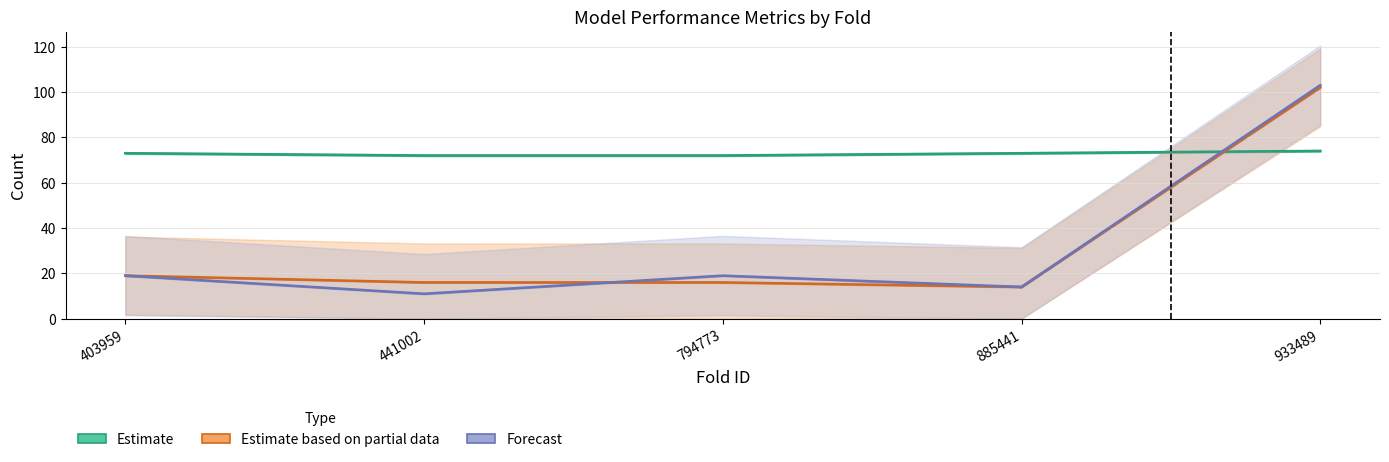

Rank the series at 885441 from lowest to highest value.

Estimate based on partial data (Dev FP), Forecast (Test FP), Estimate (Dev TP)